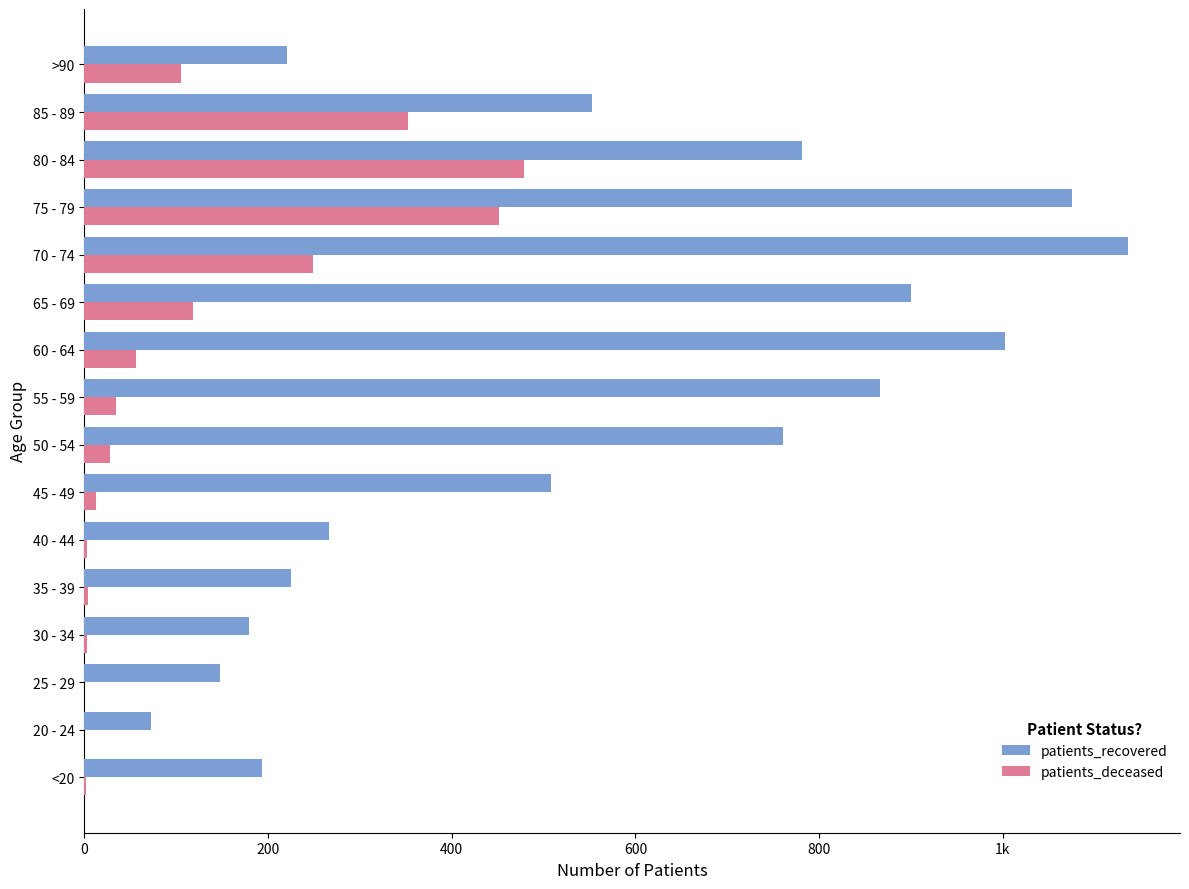

What are all the series names shown in the legend?

patients_recovered, patients_deceased